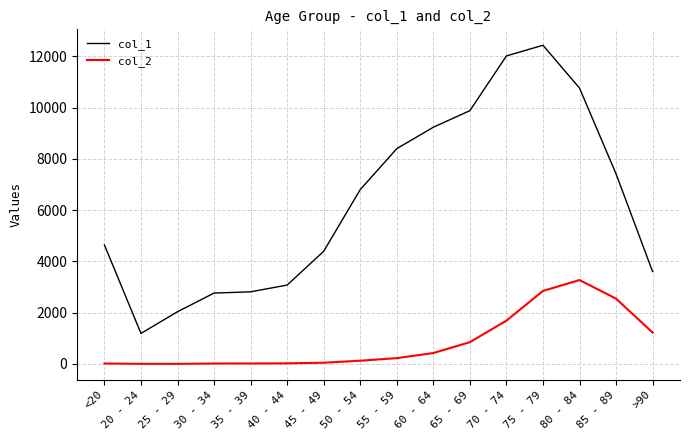

Which series changed the most between 35 - 39 and >90?

col_2